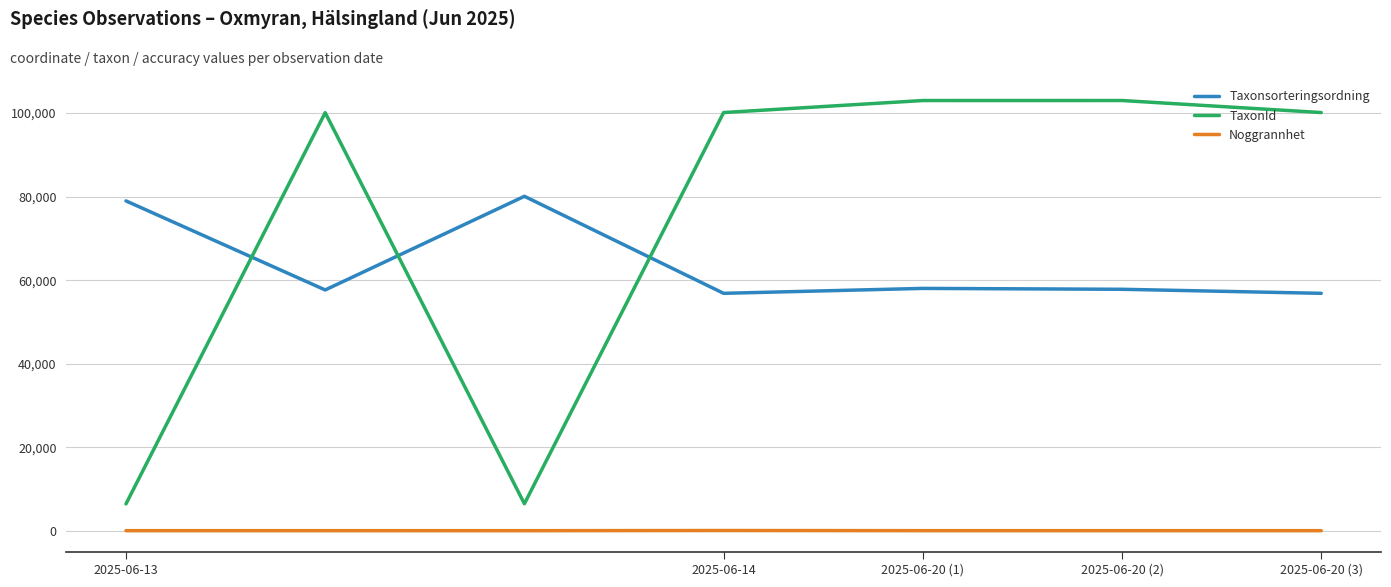

In TaxonId, how many points are lower than both neighbors (excluding endpoints)?

1